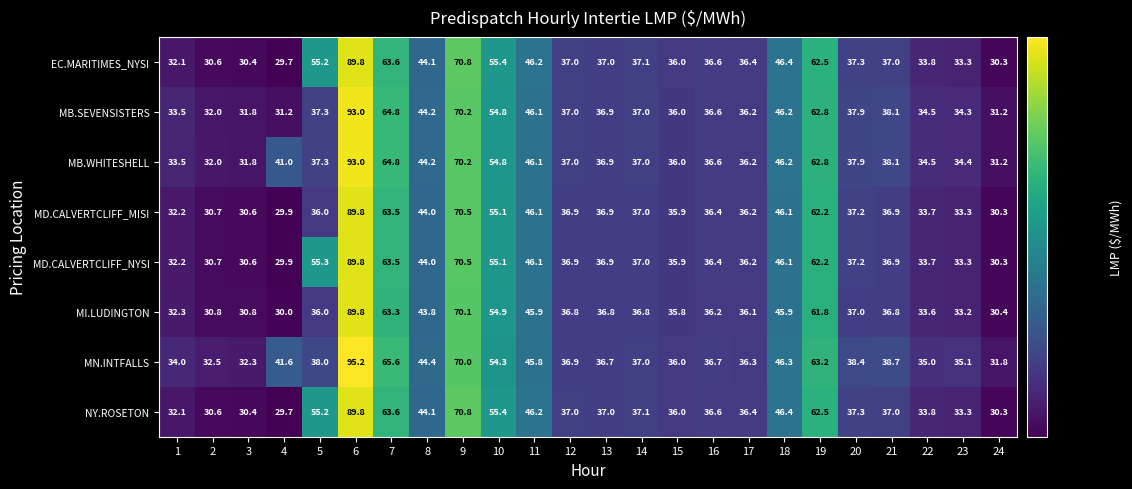

What is the total value across all series at 5?

350.3